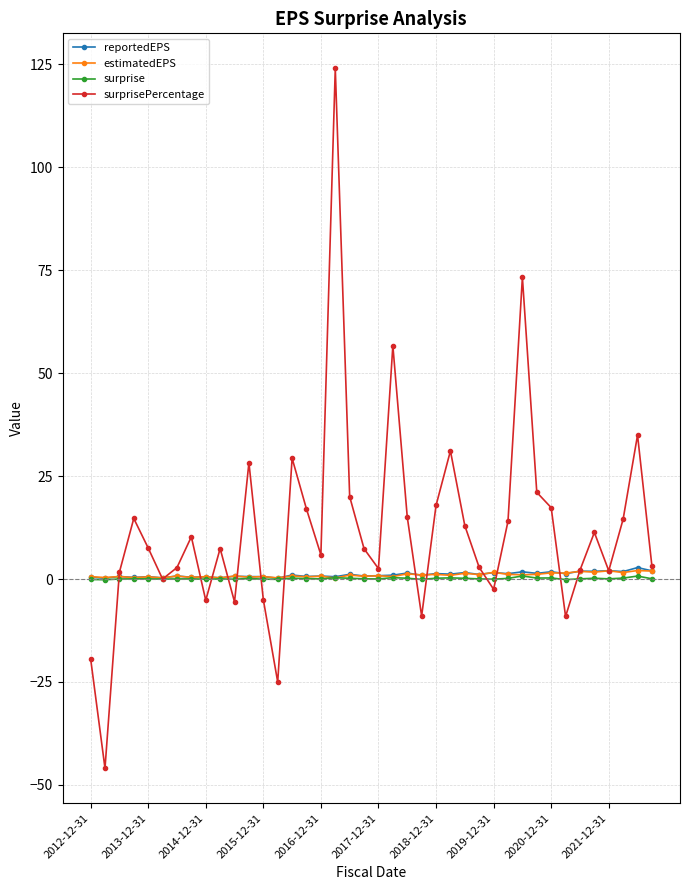

What is the value of the surprisePercentage point at the 24th from the left?

-9.0